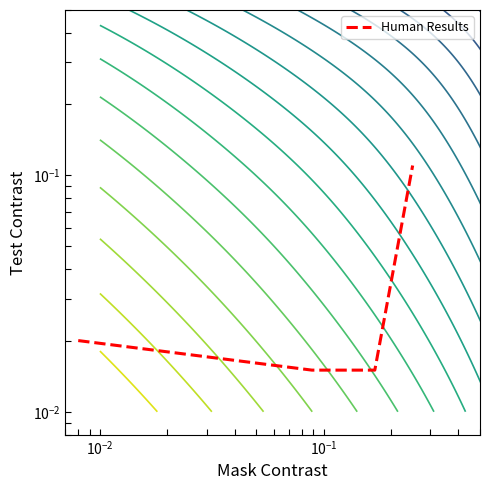

What is the change in value from $\mathdefault{10^{-2}}$ to $\mathdefault{10^{-1}}$?

+0.1